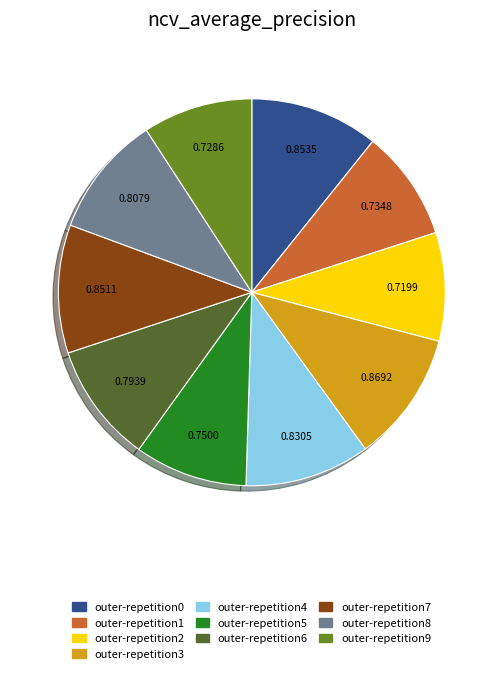

How many slices are in this pie chart?

10